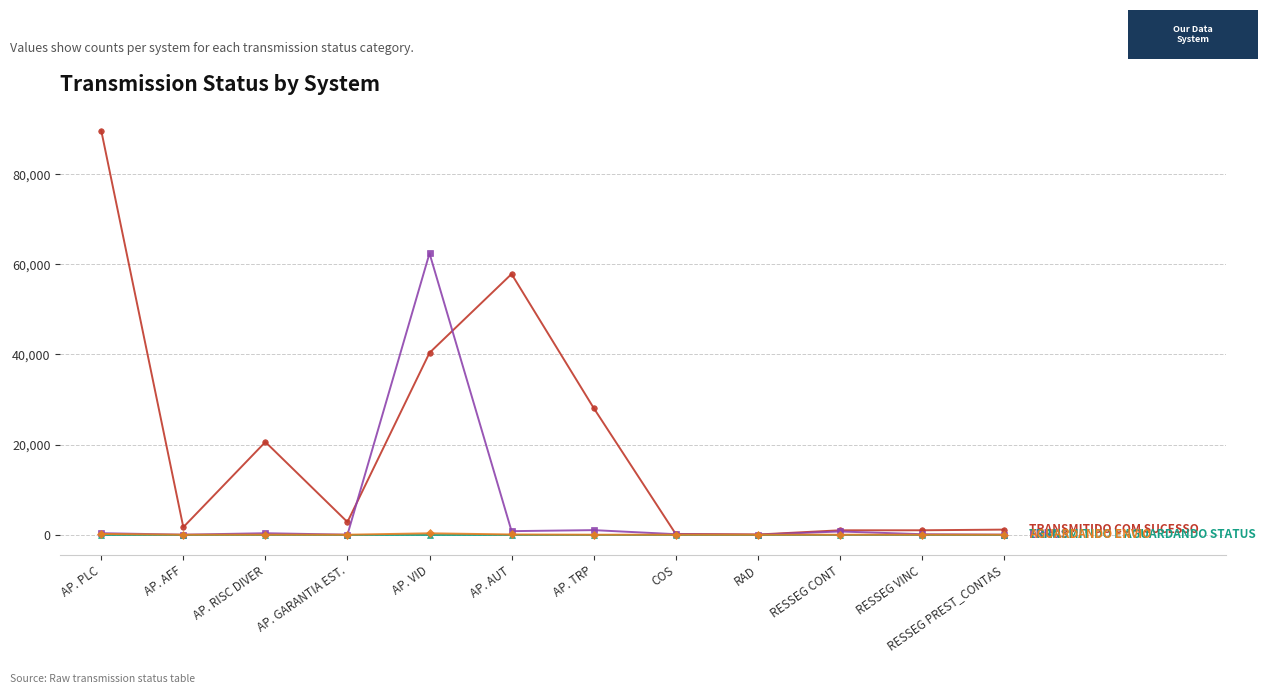

How many lines are shown in the chart?

4